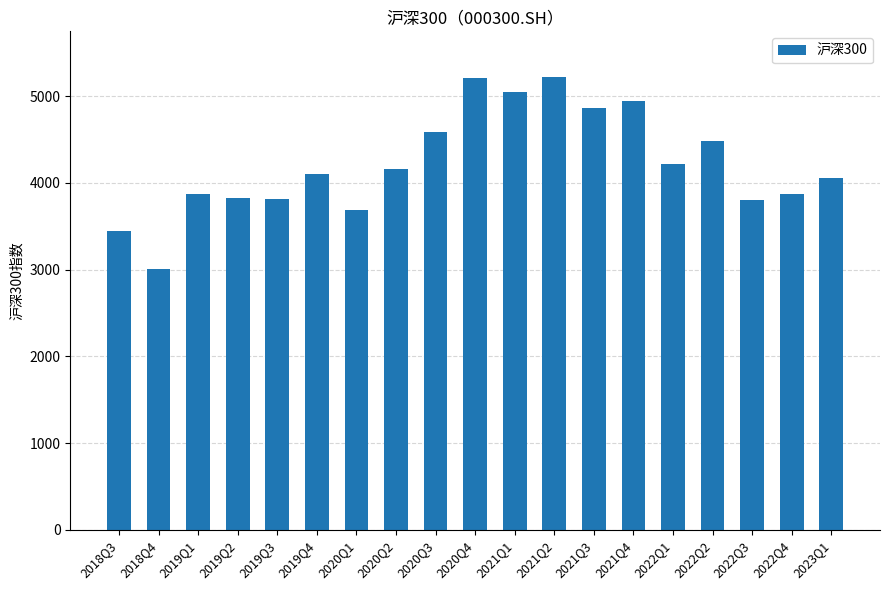

What is the label of the 12th bar from the right?

2020Q2